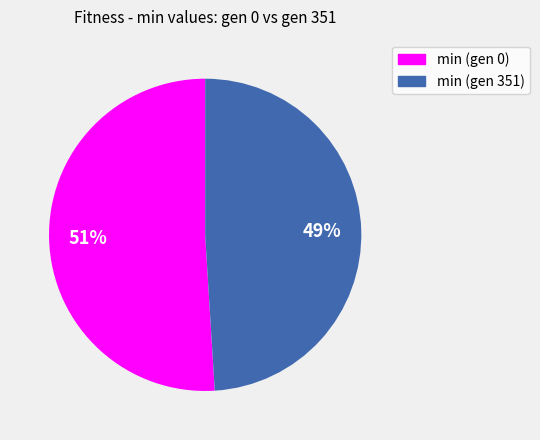

How many segments does this pie chart have?

2